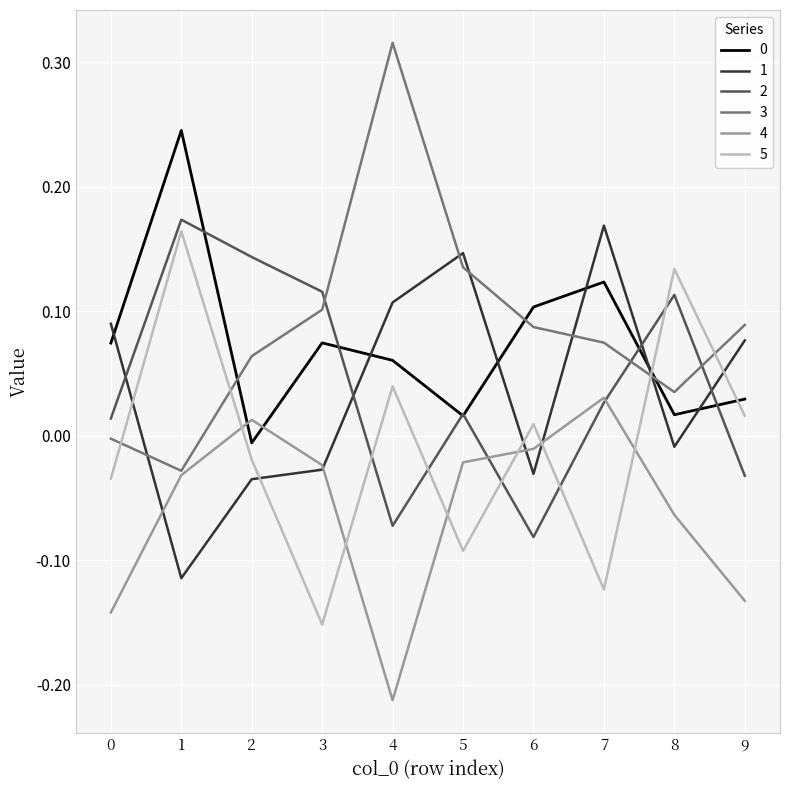

Does the chart display data point markers on the line(s)?

No